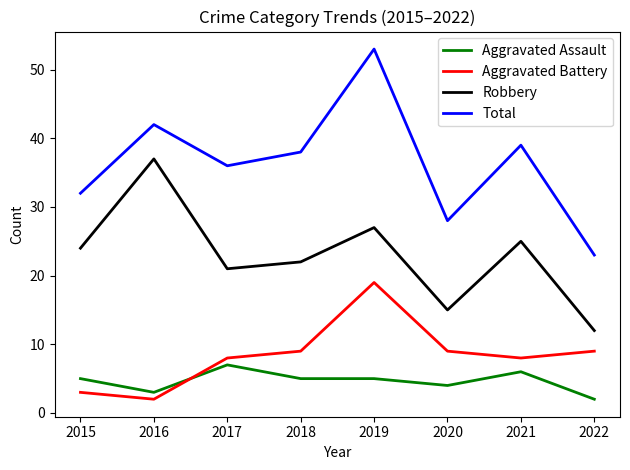

Is this an area chart (filled region under the line)?

No